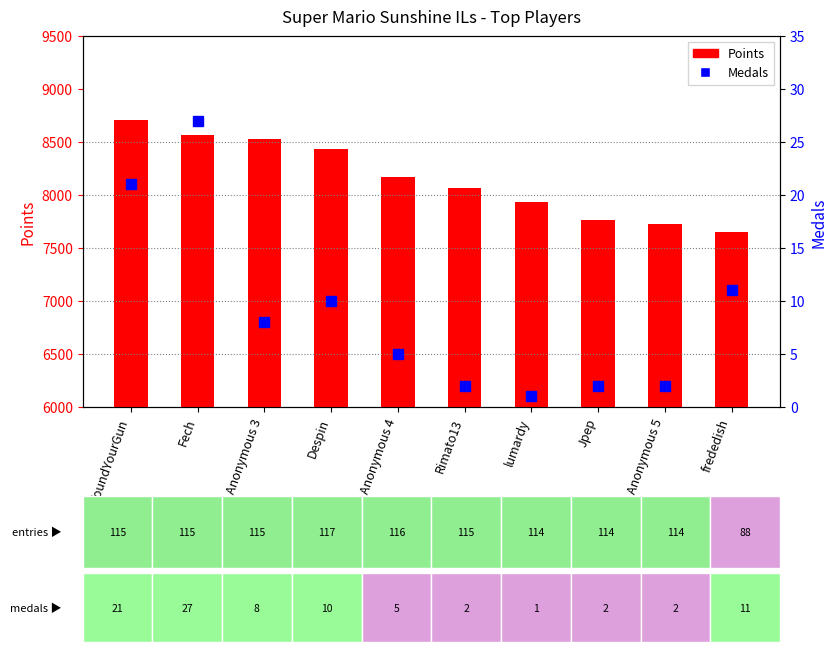

Are the bars grouped side by side (vs. stacked)?

Yes